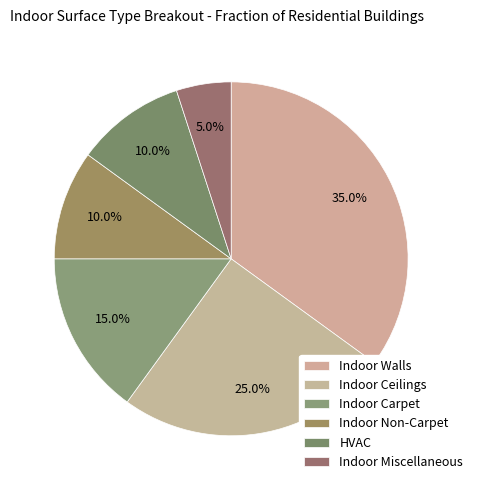

What percentage is the Indoor Walls slice, to the nearest percent?

35%